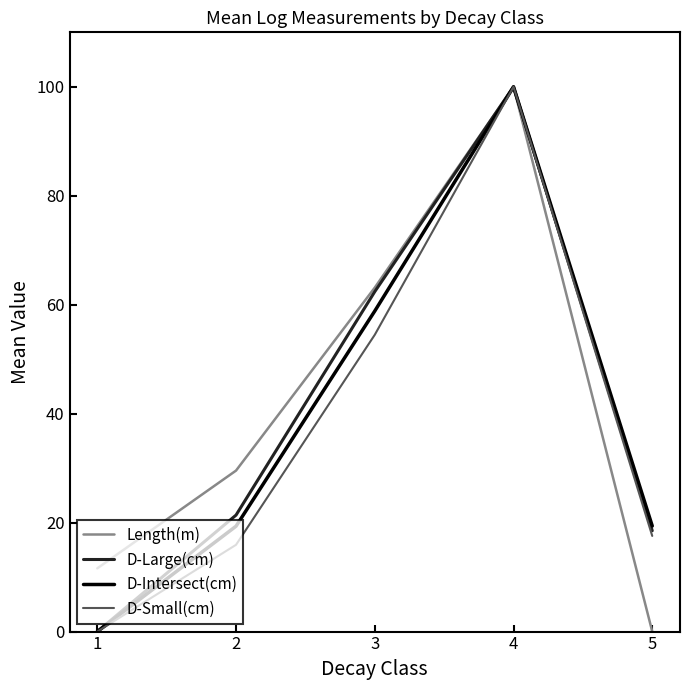

Is it true that D-Intersect(cm) equals 19.4 at 5?

True